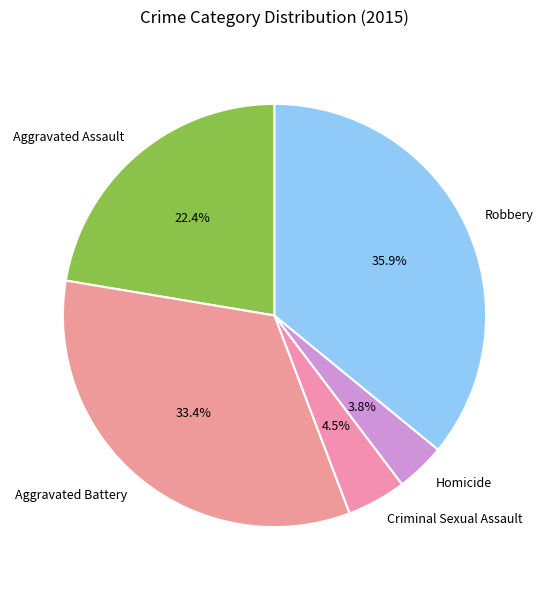

Rank the categories by value from highest to lowest.

Robbery, Aggravated Battery, Aggravated Assault, Criminal Sexual Assault, Homicide